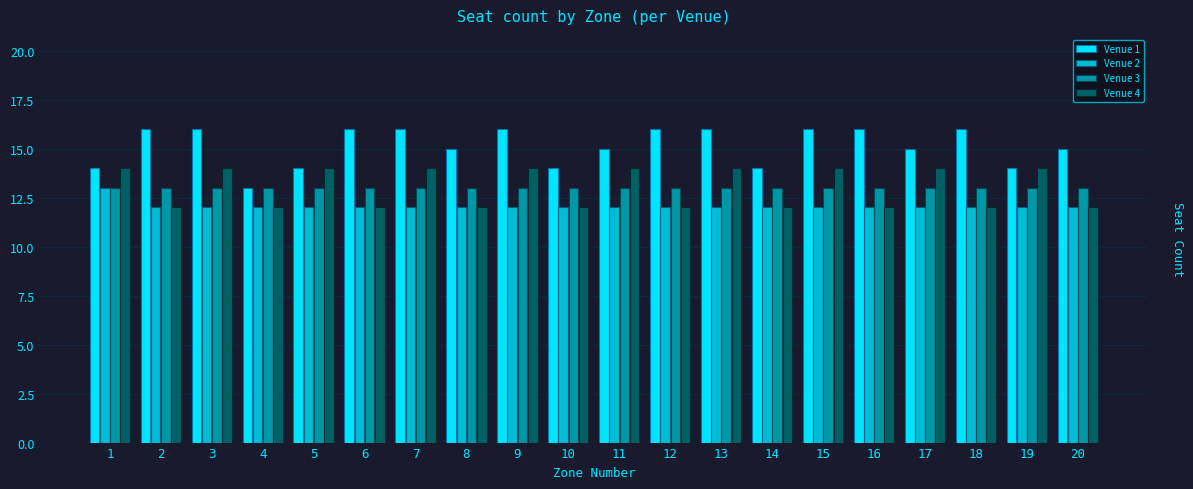

Rank the series at 17 from highest to lowest value.

Venue 1, Venue 4, Venue 3, Venue 2